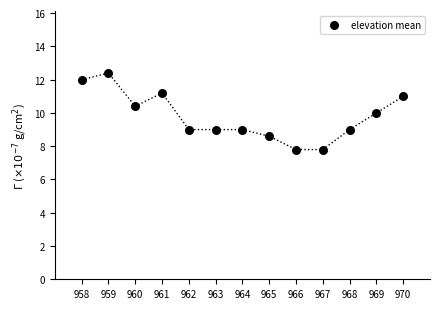

What is the range of Y values (max minus min)?

4.6